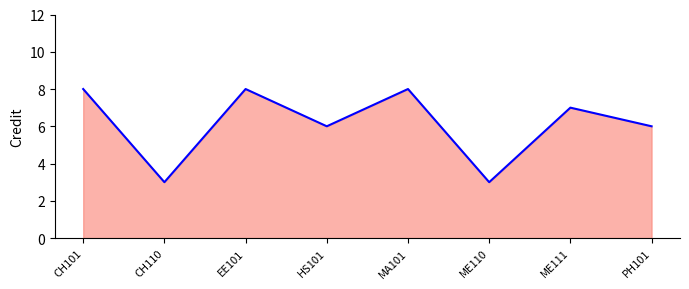

How many interior local valleys (lower than both neighbors) does the data have?

3